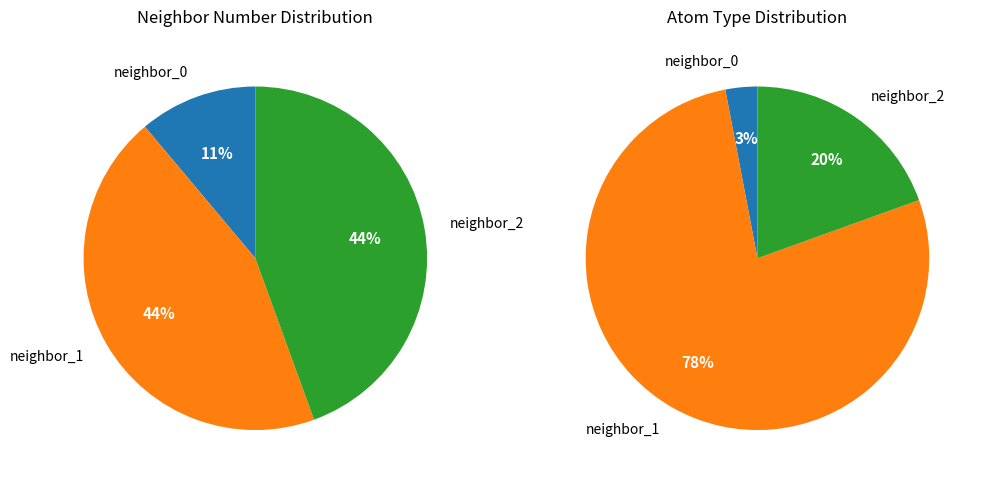

Does 3 represent more than half of the total?

No